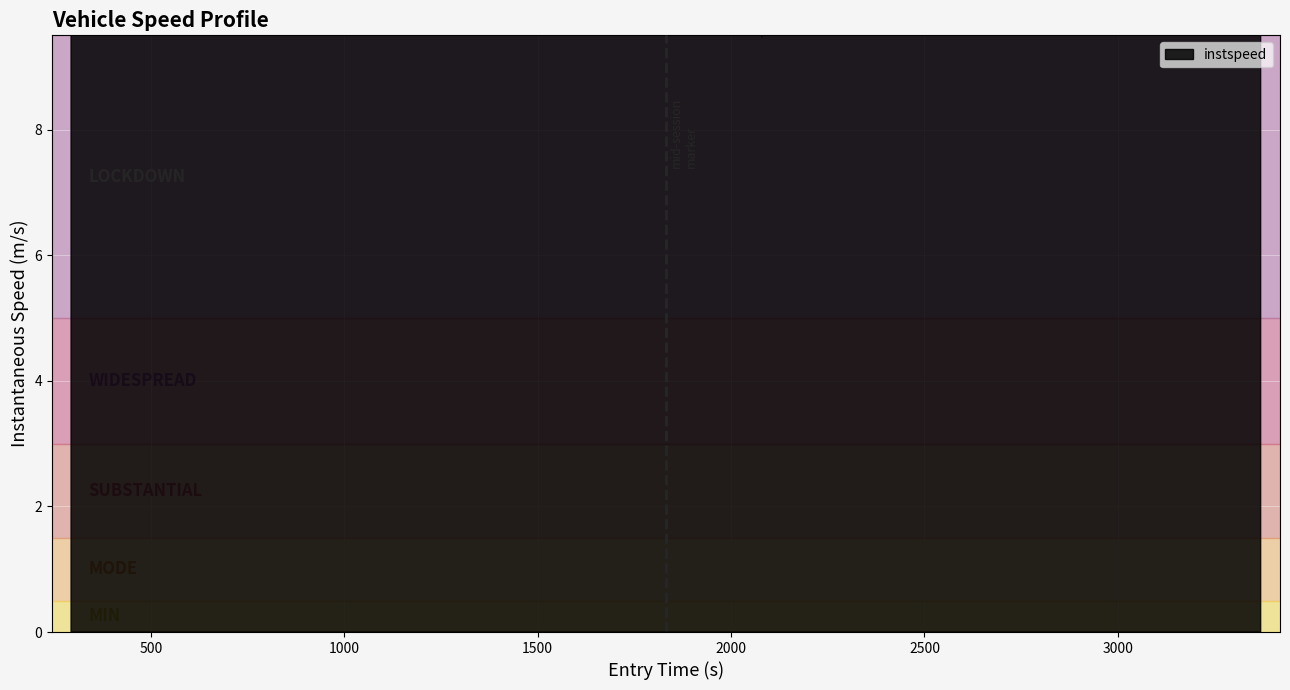

Reading left to right, extract all data points from this chart.

10.7	12.6	12.5	11.0	11.6	12.2	11.4	11.8	11.4	11.9	11.8	14.3	12.5	11.4	11.4	12.8	13.0	12.8	13.0	12.9	9.7	15.2	10.7	13.0	13.6	13.7	10.7	9.5	13.2	11.4	11.8	11.4	14.7	11.7	10.8	12.7	14.9	14.4	13.0	11.4